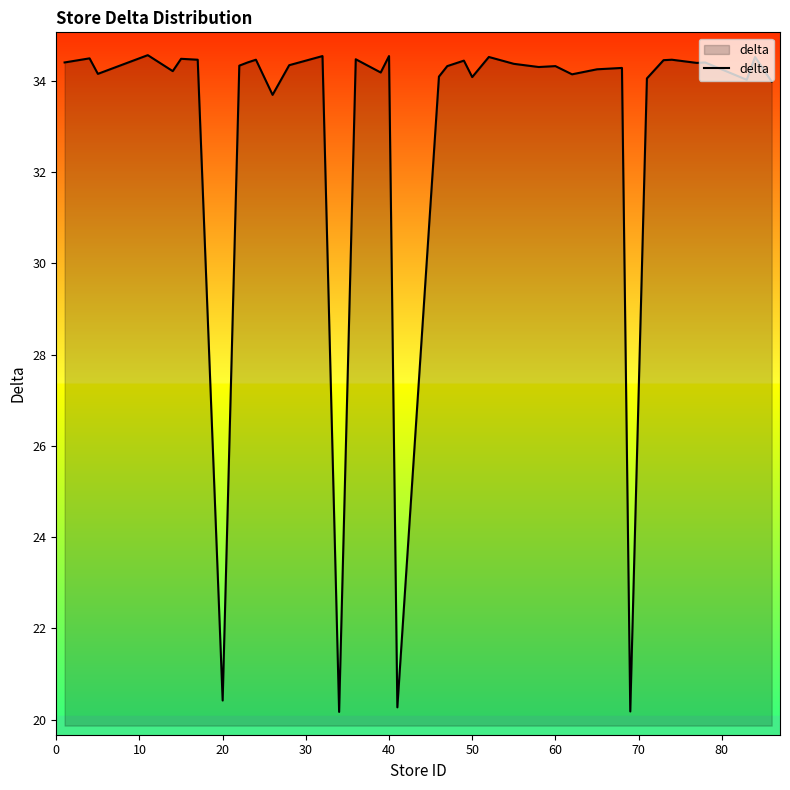

What is the minimum value shown in the chart?

20.2